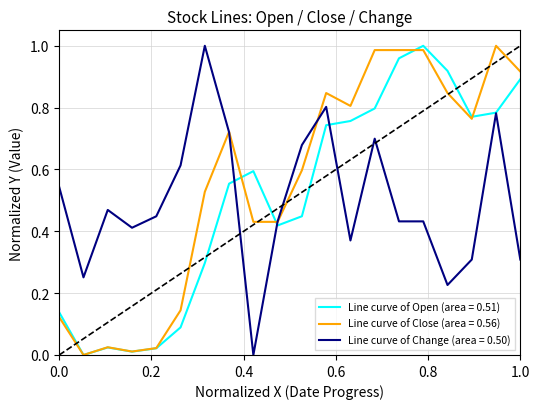

True or false: Line curve of Close (area = 0.56) has a value of 1.2 at 1.0.

False